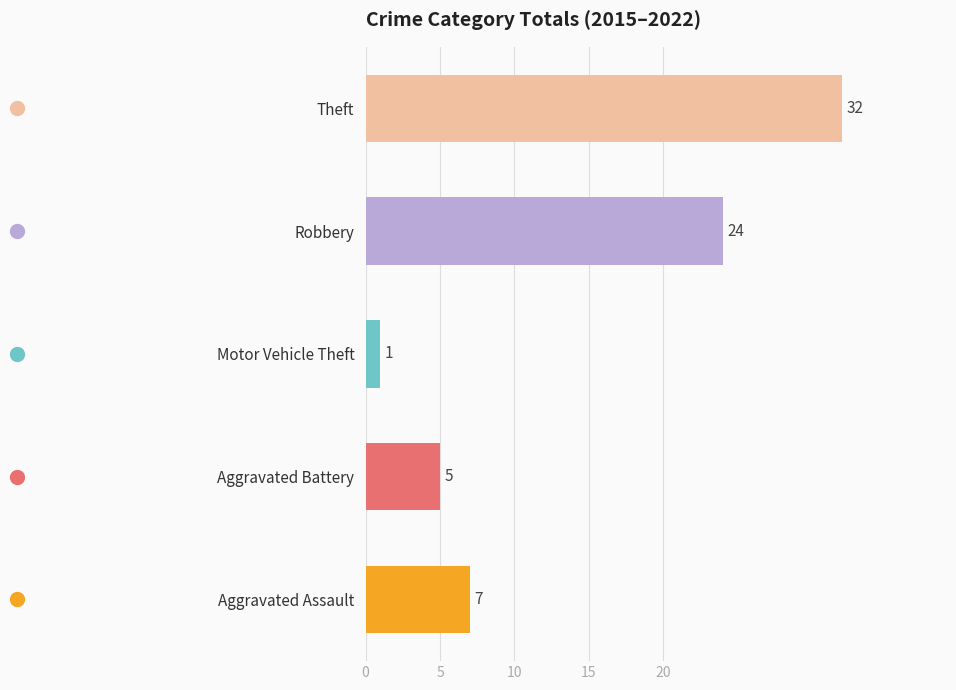

What is the change in value from Aggravated Battery to Motor Vehicle Theft?

-4